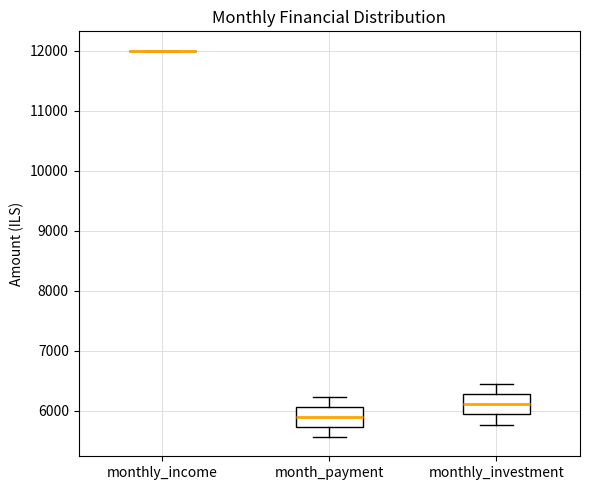

Where does the median line of the box for month_payment sit on the y-axis? The values are not printed on the chart, so give them approximately, as read against the axis.

5900